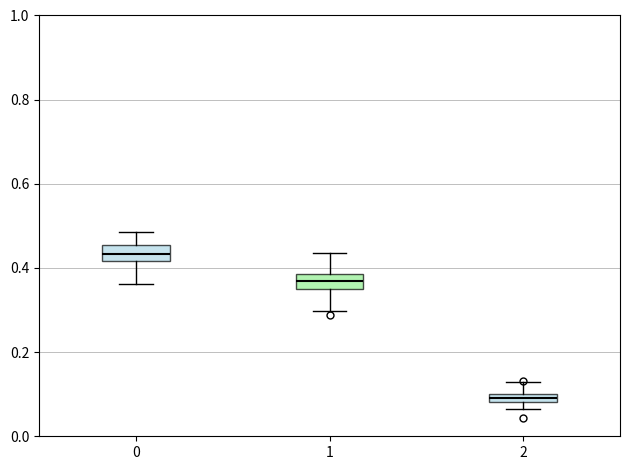

Where does the upper whisker of the box at x = 2 end on the y-axis? The values are not printed on the chart, so give them approximately, as read against the axis.

0.12